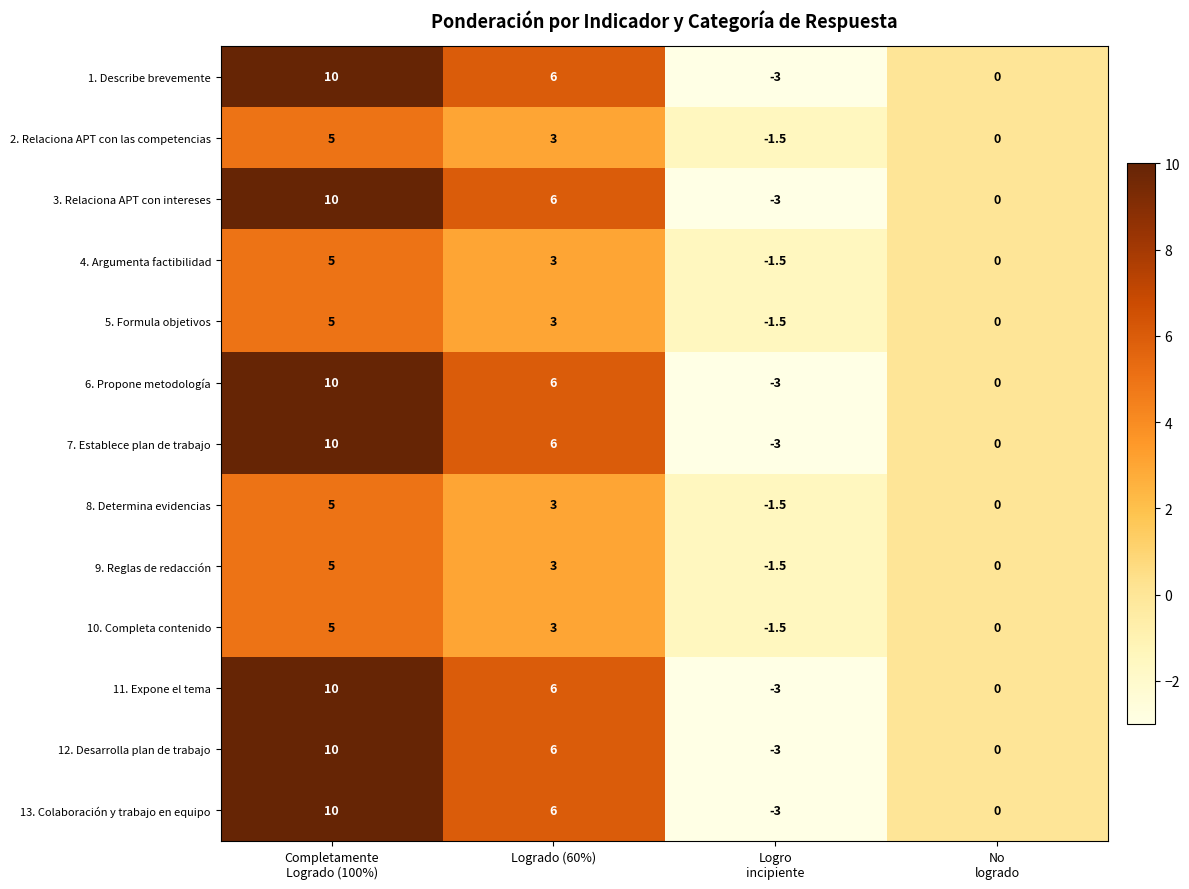

Is it true that 7. Establece plan de trabajo equals 9.2 at Logrado (60%)?

False